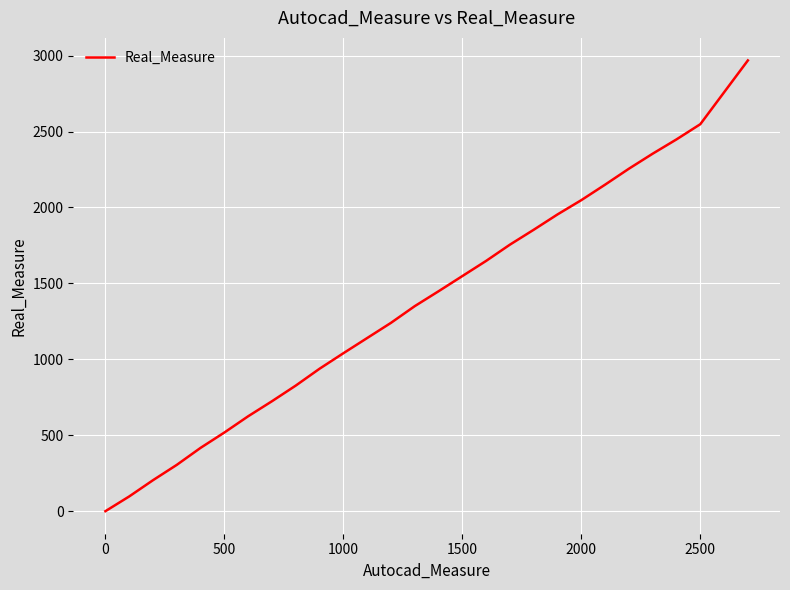

True or false: the data has more than 0 interior local peaks.

False